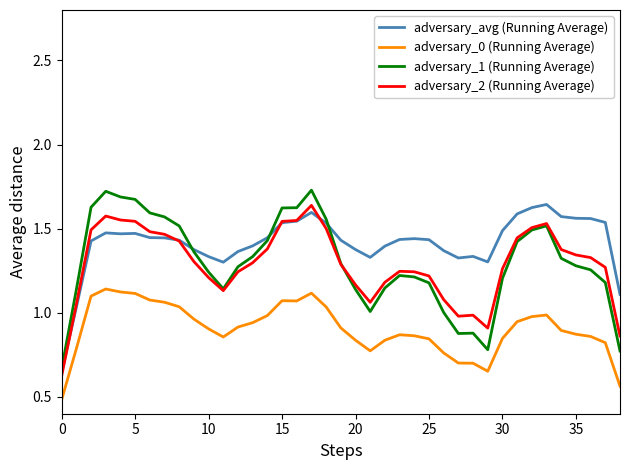

At how many categories does at least one series exceed 1?

38